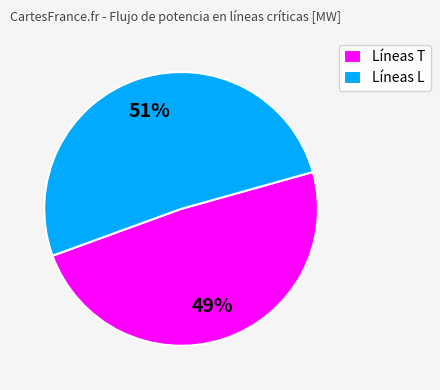

What is the ratio of the value at Líneas L to the value at Líneas T?

1.0